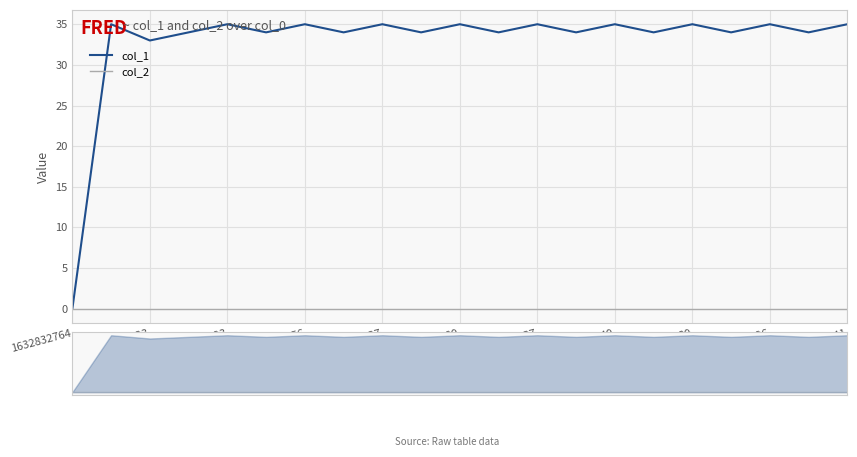

Which category has the highest value across all series?

1634958423